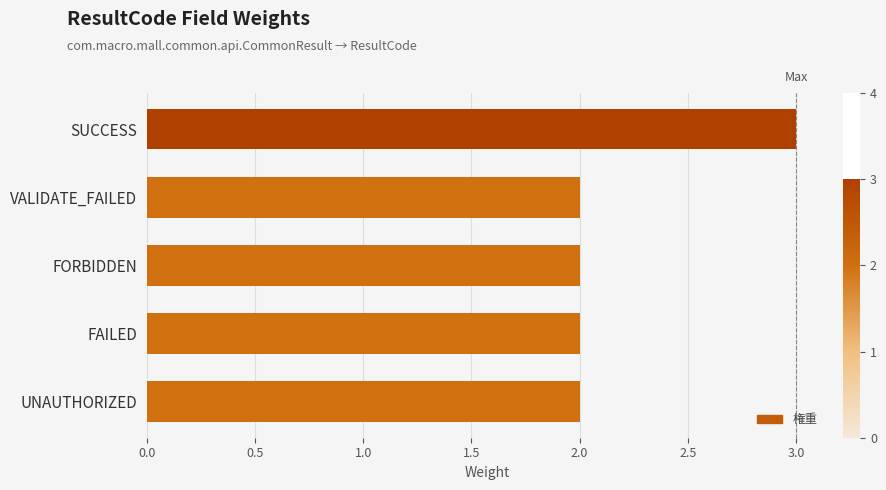

What is the maximum value shown in the chart?

3